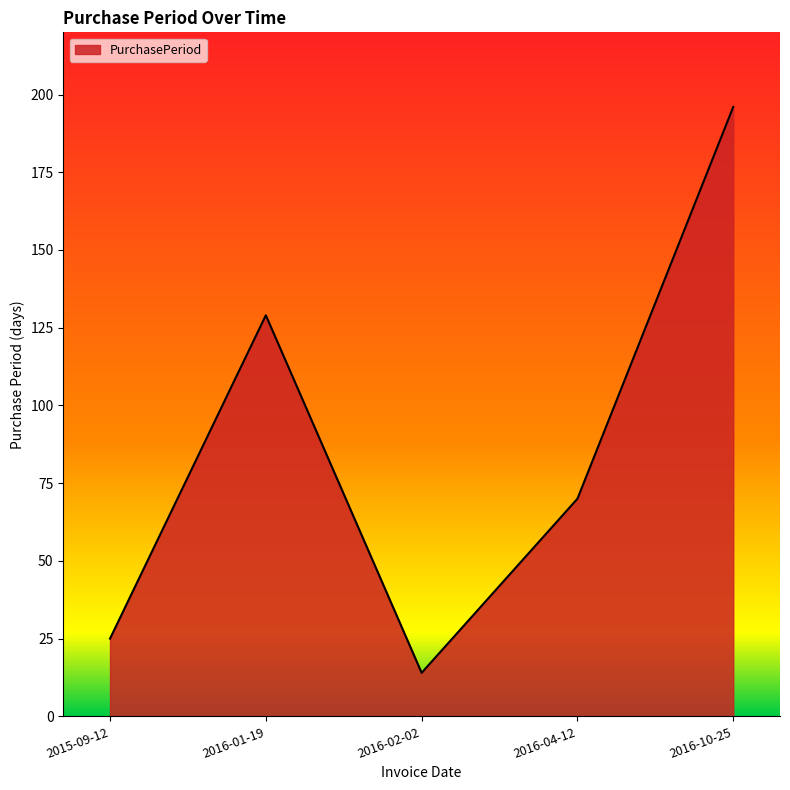

How many lines are shown in the chart?

1